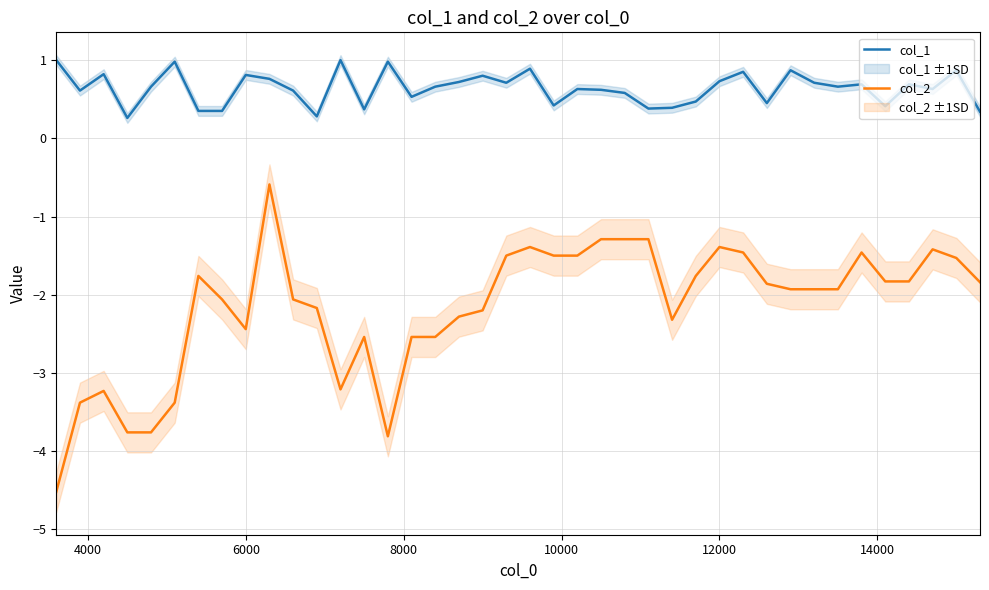

True or false: col_2 and col_1 intersect in this chart.

False